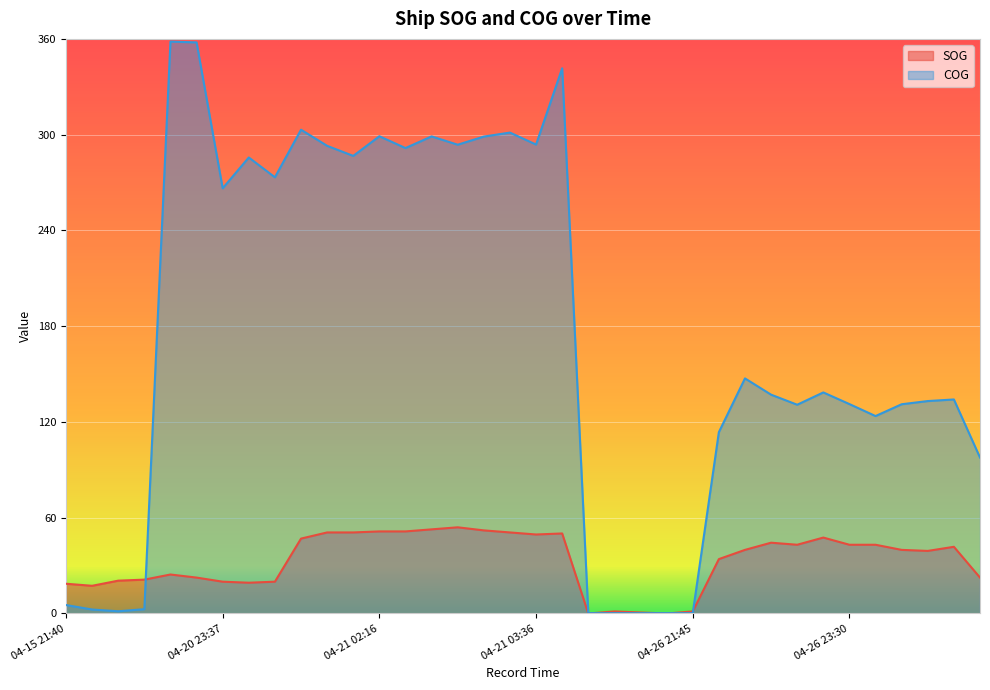

True or false: SOG has more than 0 points higher than both neighbors.

True